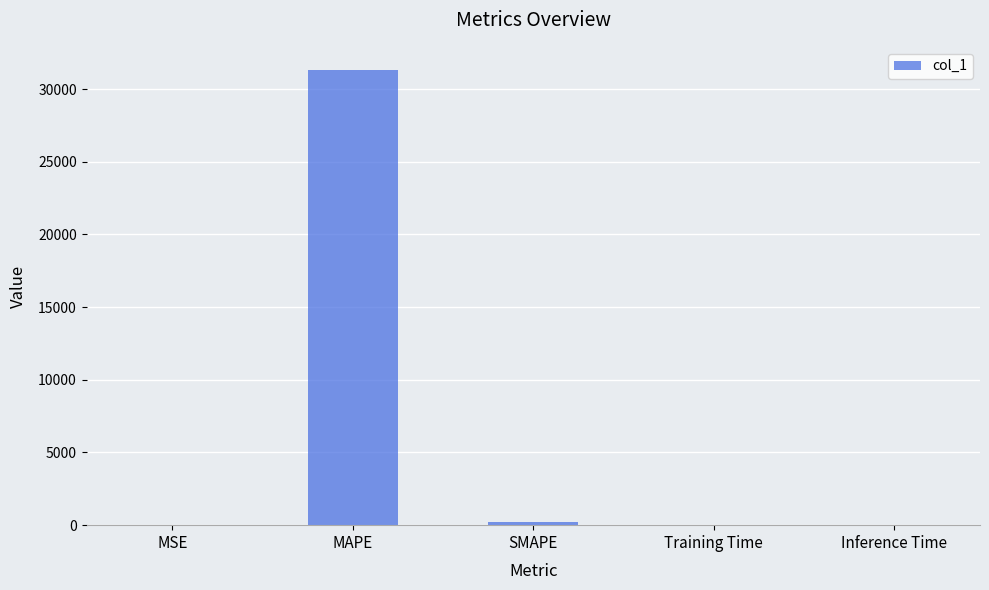

Which label corresponds to the largest value in the chart?

MAPE